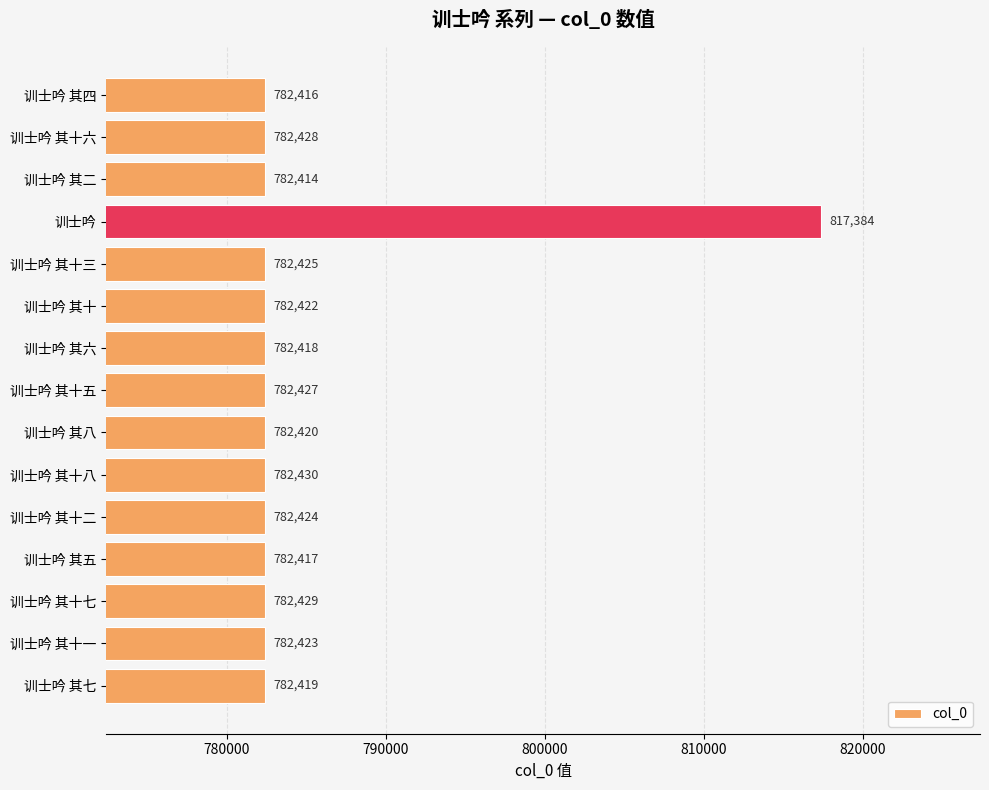

Where is the data nearest to the value 799899?

训士吟 其十八